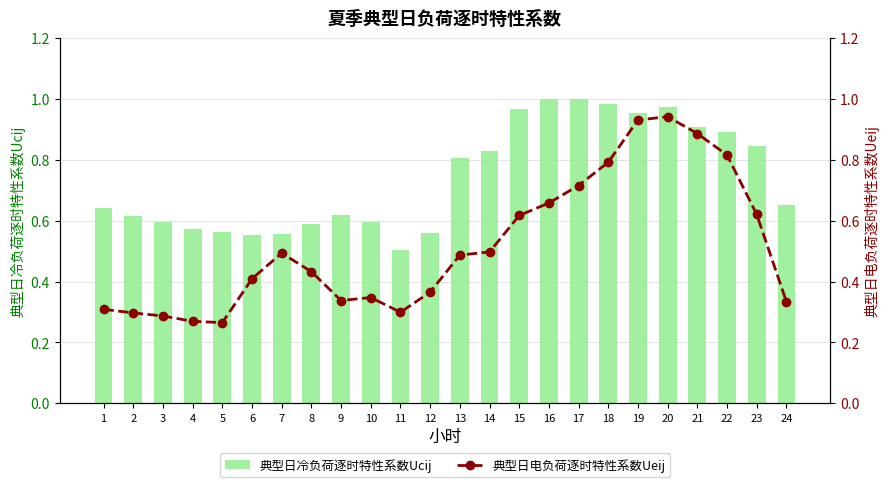

At which category does the chart reach its minimum across all series?

5